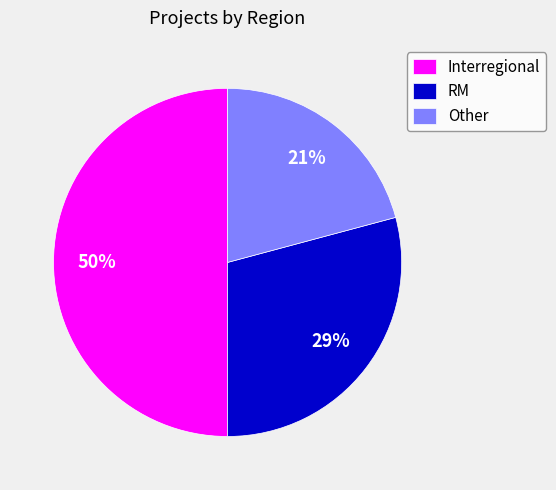

Does Other account for over 50% of the chart?

No